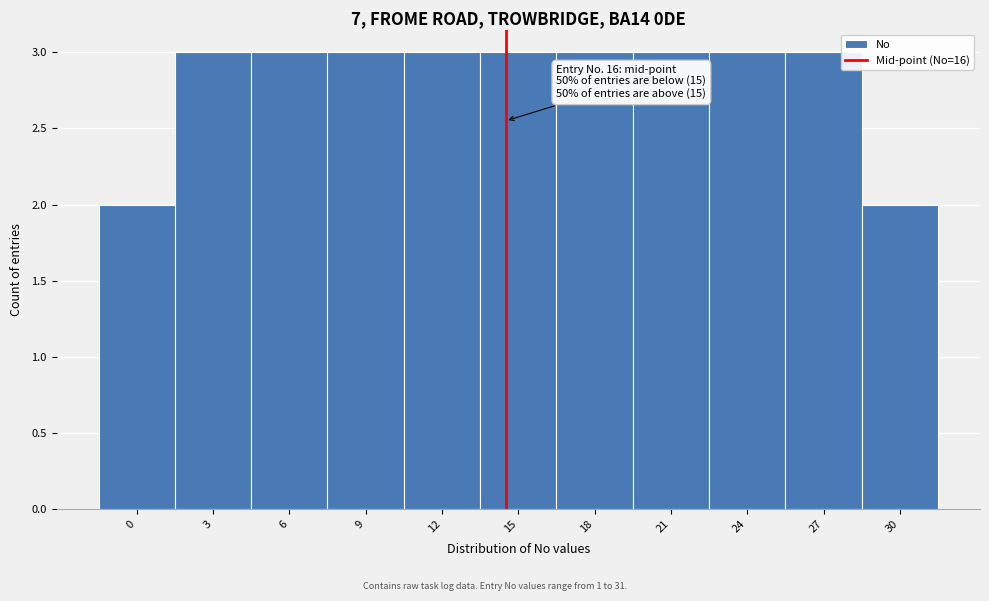

Reading left to right, what are all the values shown in this chart?

2	3	3	3	3	3	3	3	3	3	2